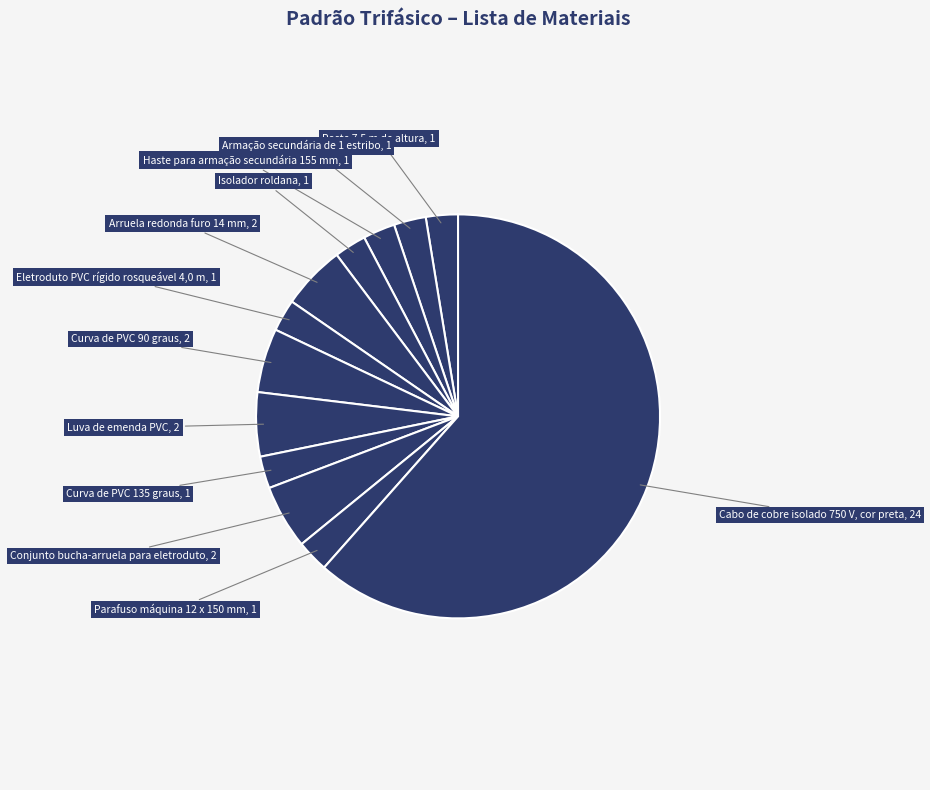

How many segments does this pie chart have?

12